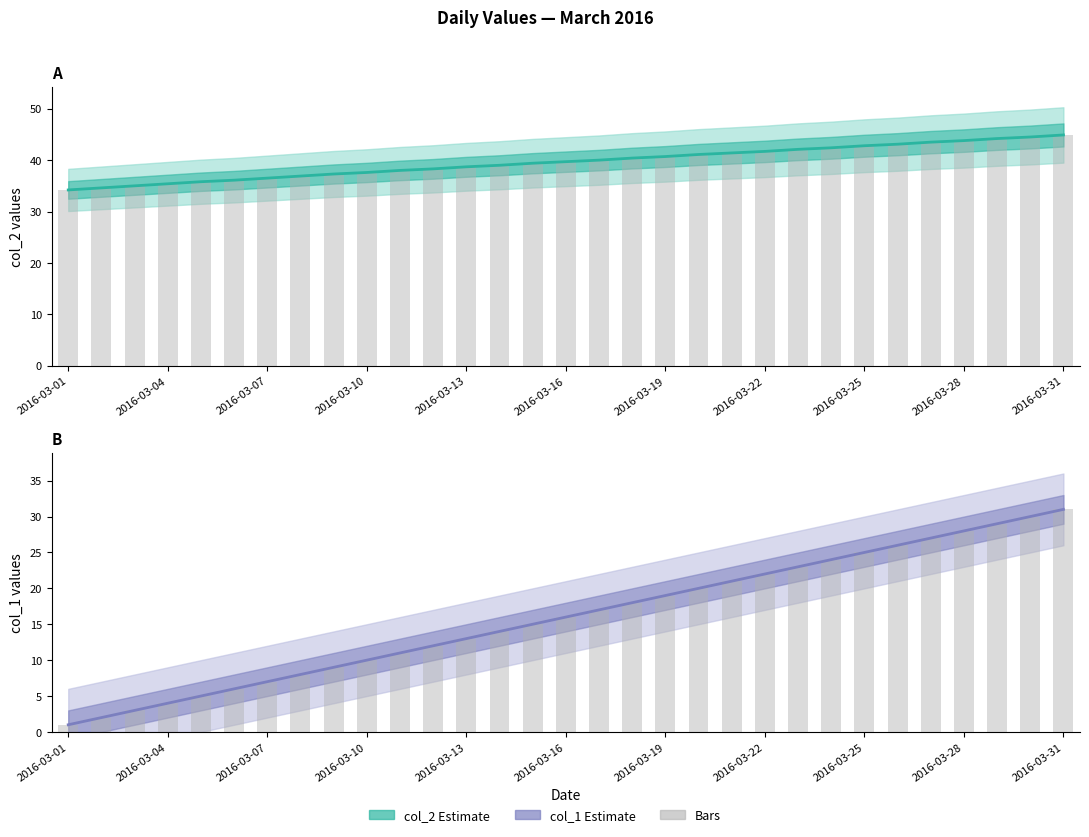

At which label is col_2 bars closest to 39?

13